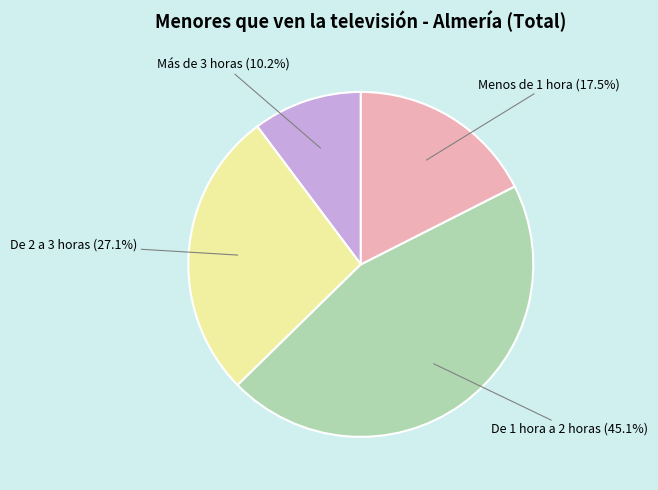

Which category has the biggest portion of the pie?

De 1 hora a 2 horas